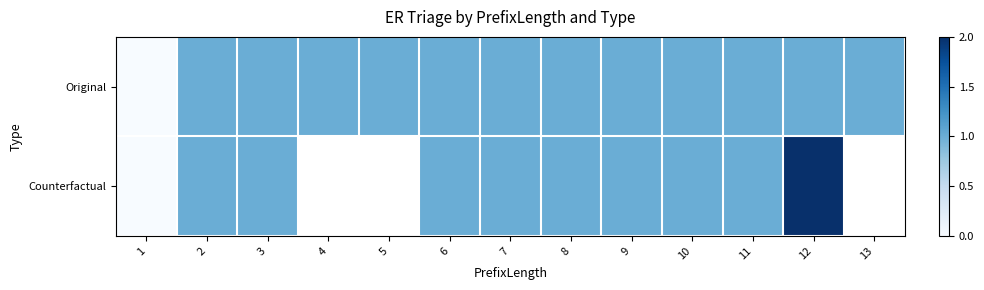

How many positive values does the Original series have?

12